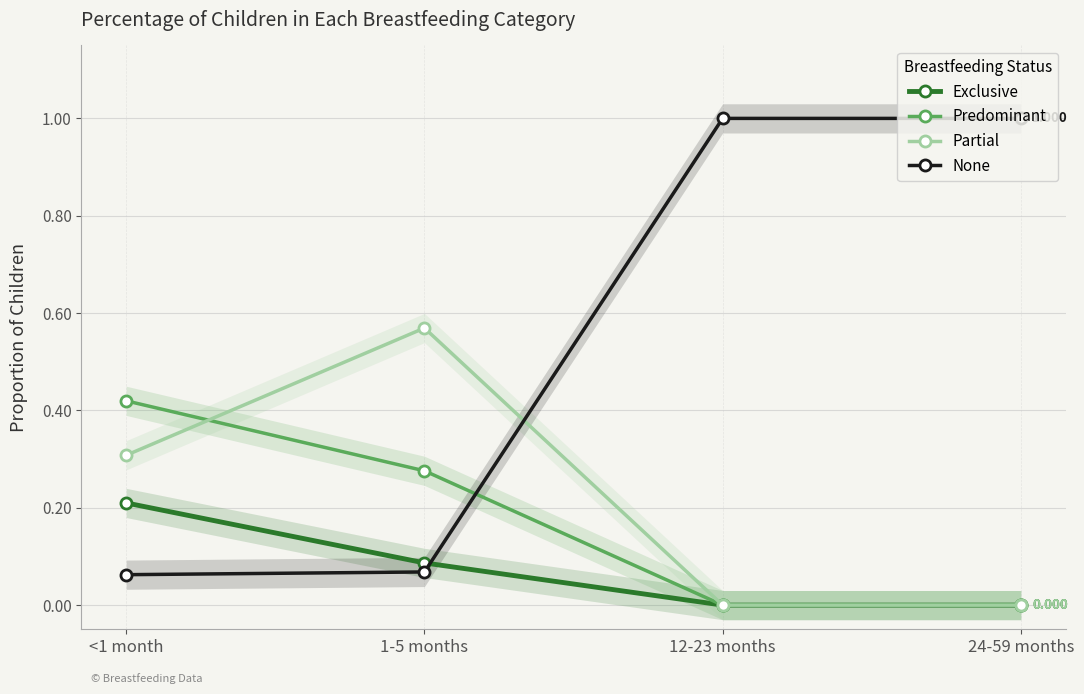

Rank the series by their maximum value, from lowest to highest.

Exclusive, Predominant, Partial, None